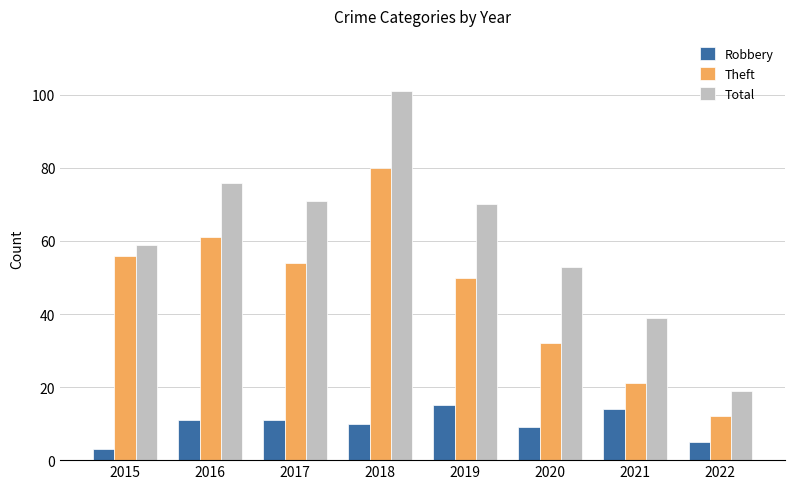

Between 2016 and 2018, which series saw the biggest shift?

Total